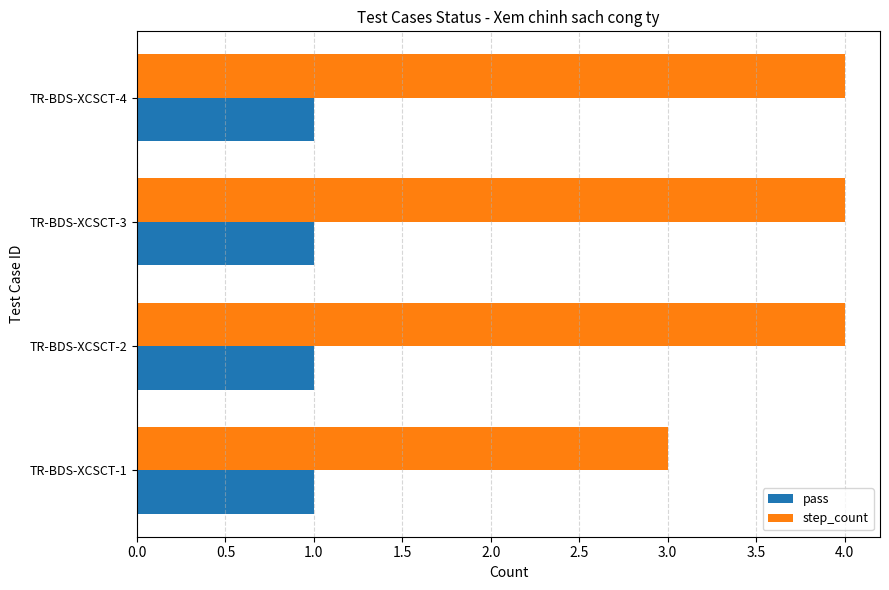

Which series changed the most between TR-BDS-XCSCT-1 and TR-BDS-XCSCT-4?

step_count